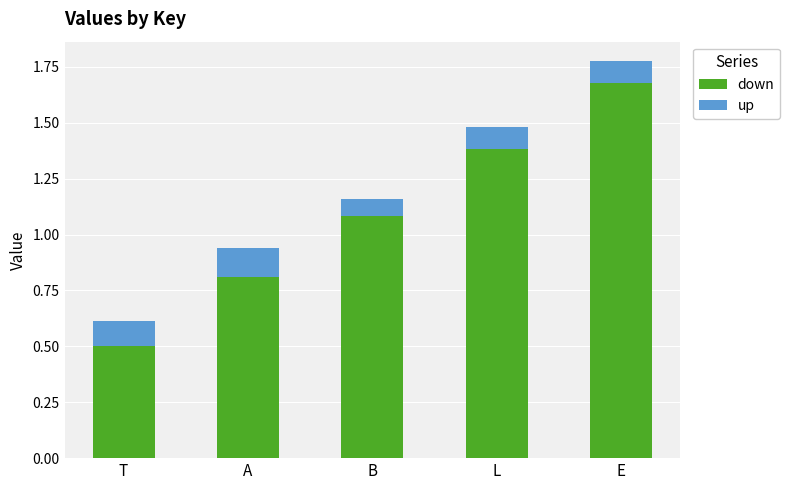

What is the approximate value of down at T?

0.5